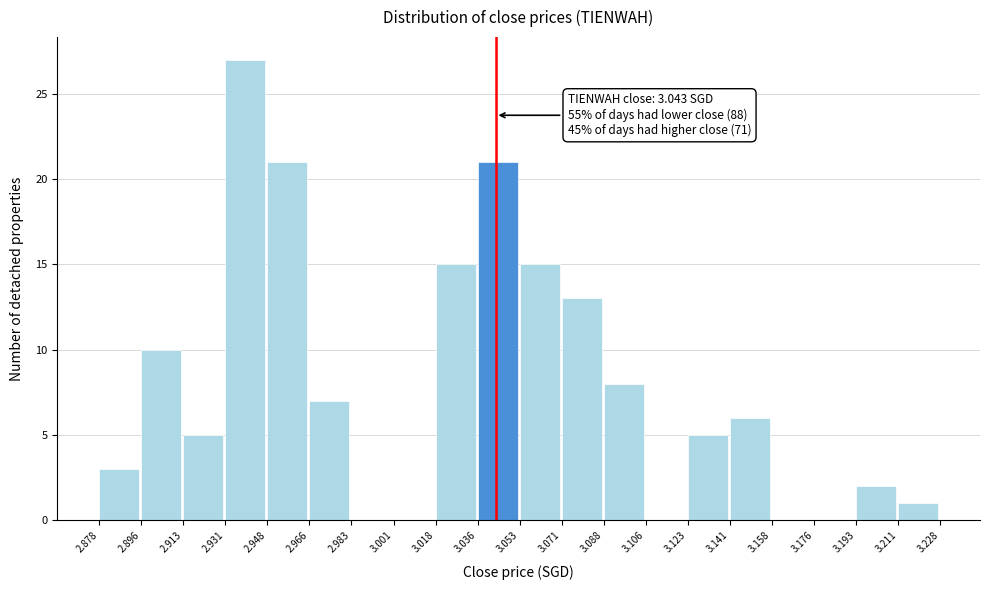

Over which range of the x-axis is the bar tallest?

2.931 to 2.948